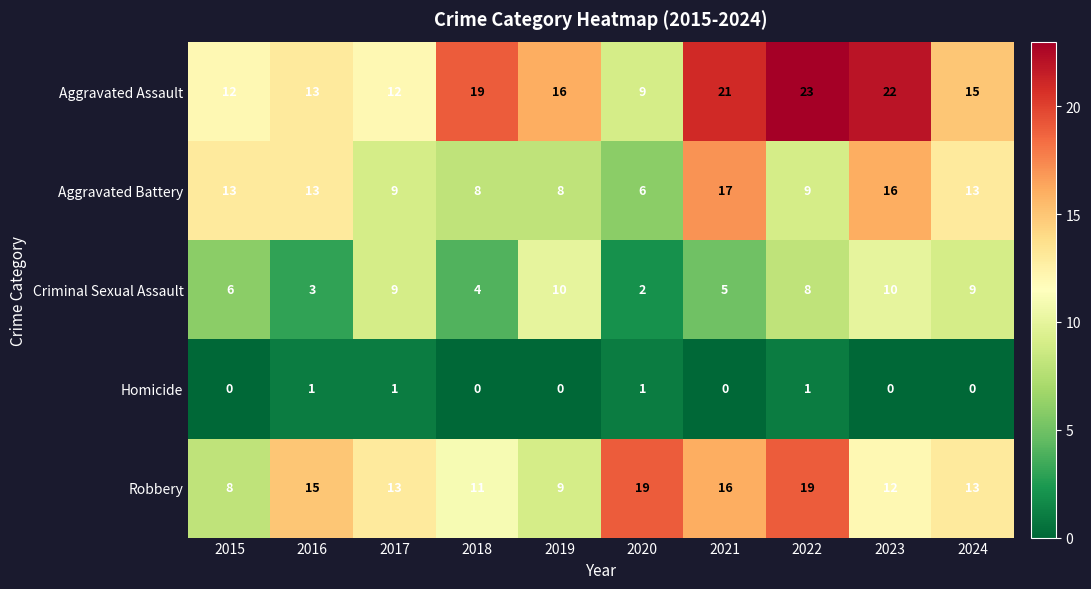

List the series in order of their peak value, highest first.

Aggravated Assault, Robbery, Aggravated Battery, Criminal Sexual Assault, Homicide